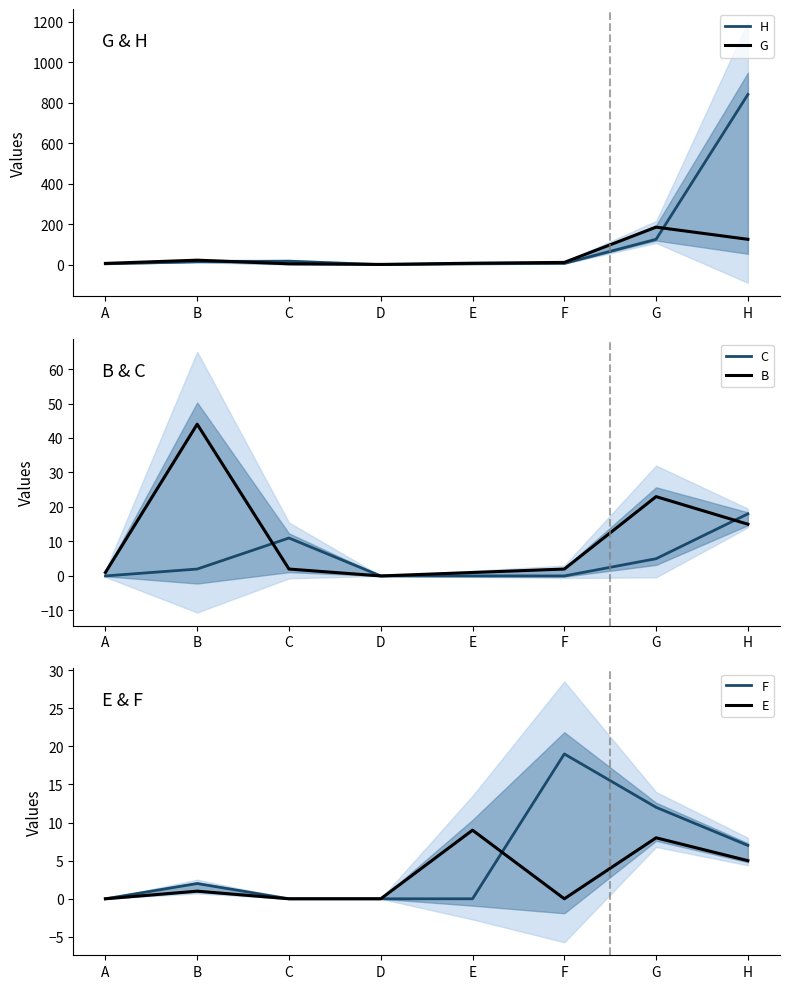

At D, list the series in order from smallest to largest.

C, B, F, E, H, G